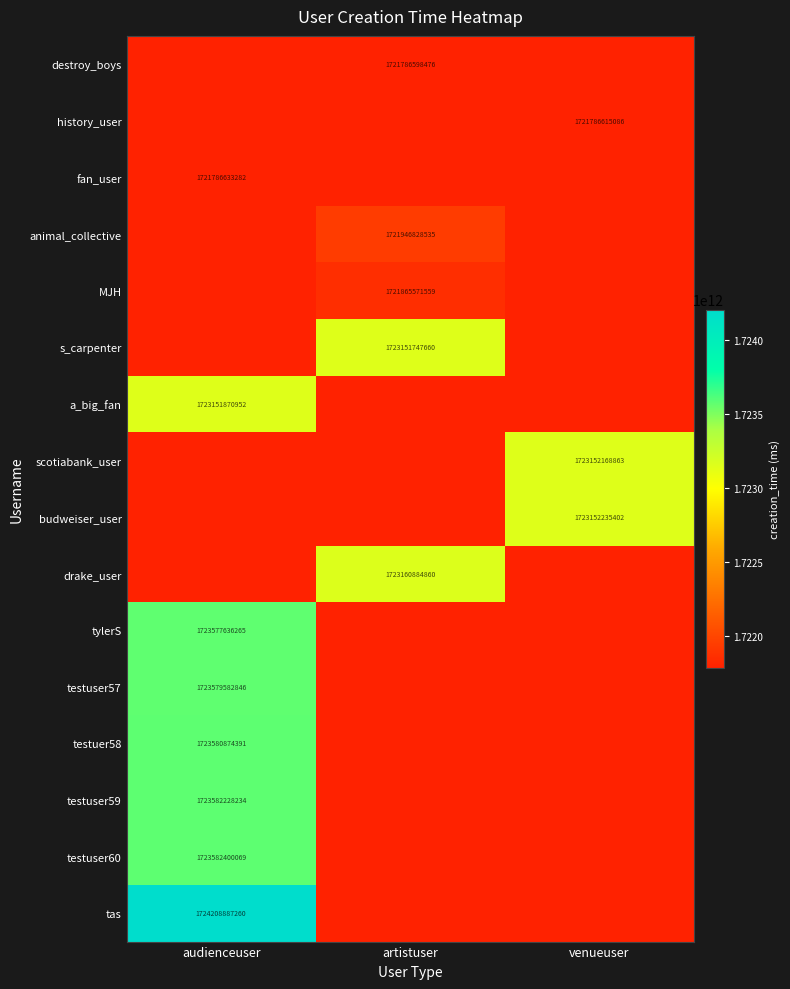

Is it true that budweiser_user equals 2905955805735 at venueuser?

False